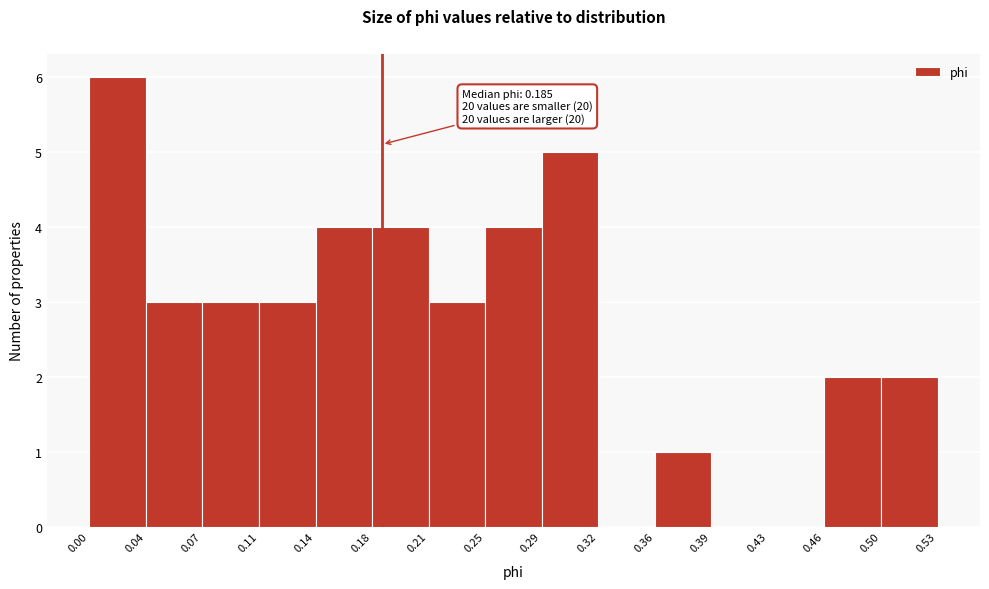

Which range on the x-axis has the tallest bar?

0.00 to 0.04